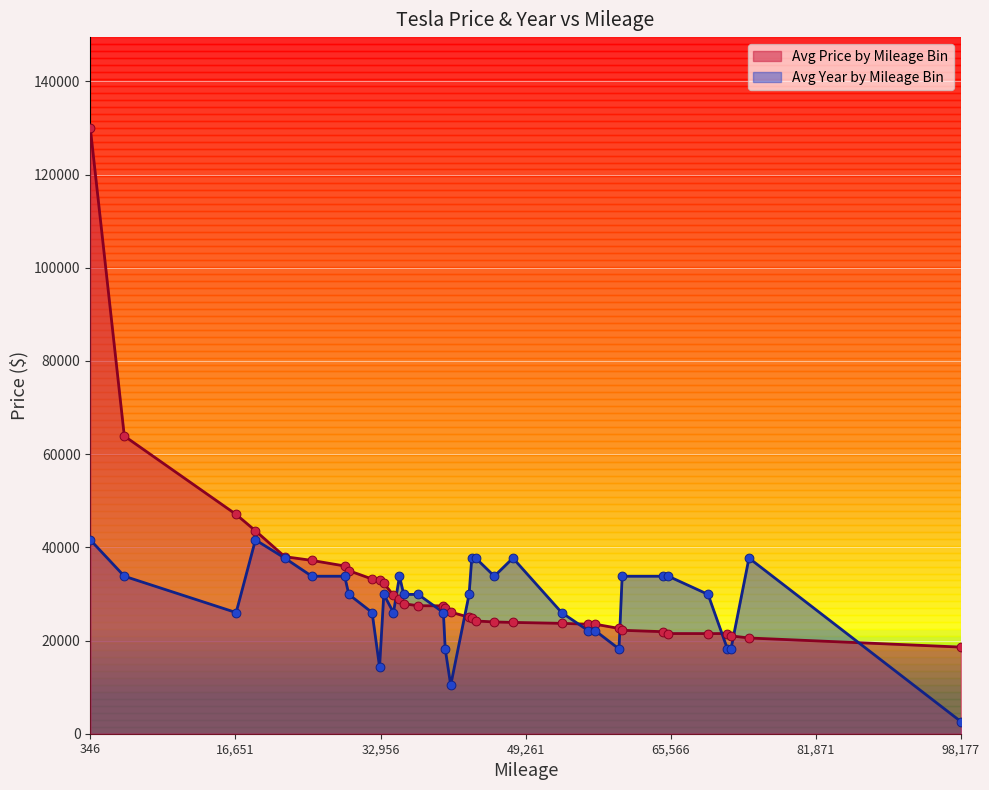

Is the value of Avg Year by Mileage Bin at 53308 greater than the value of Avg Price by Mileage Bin at 72339?

Yes